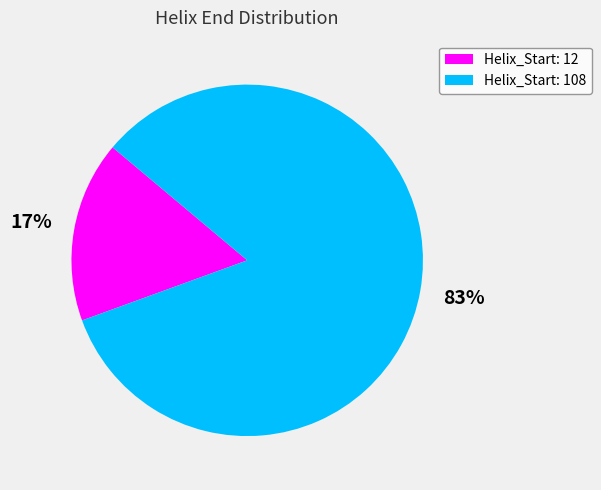

True or false: Helix_Start: 12 accounts for 29% of the total.

False